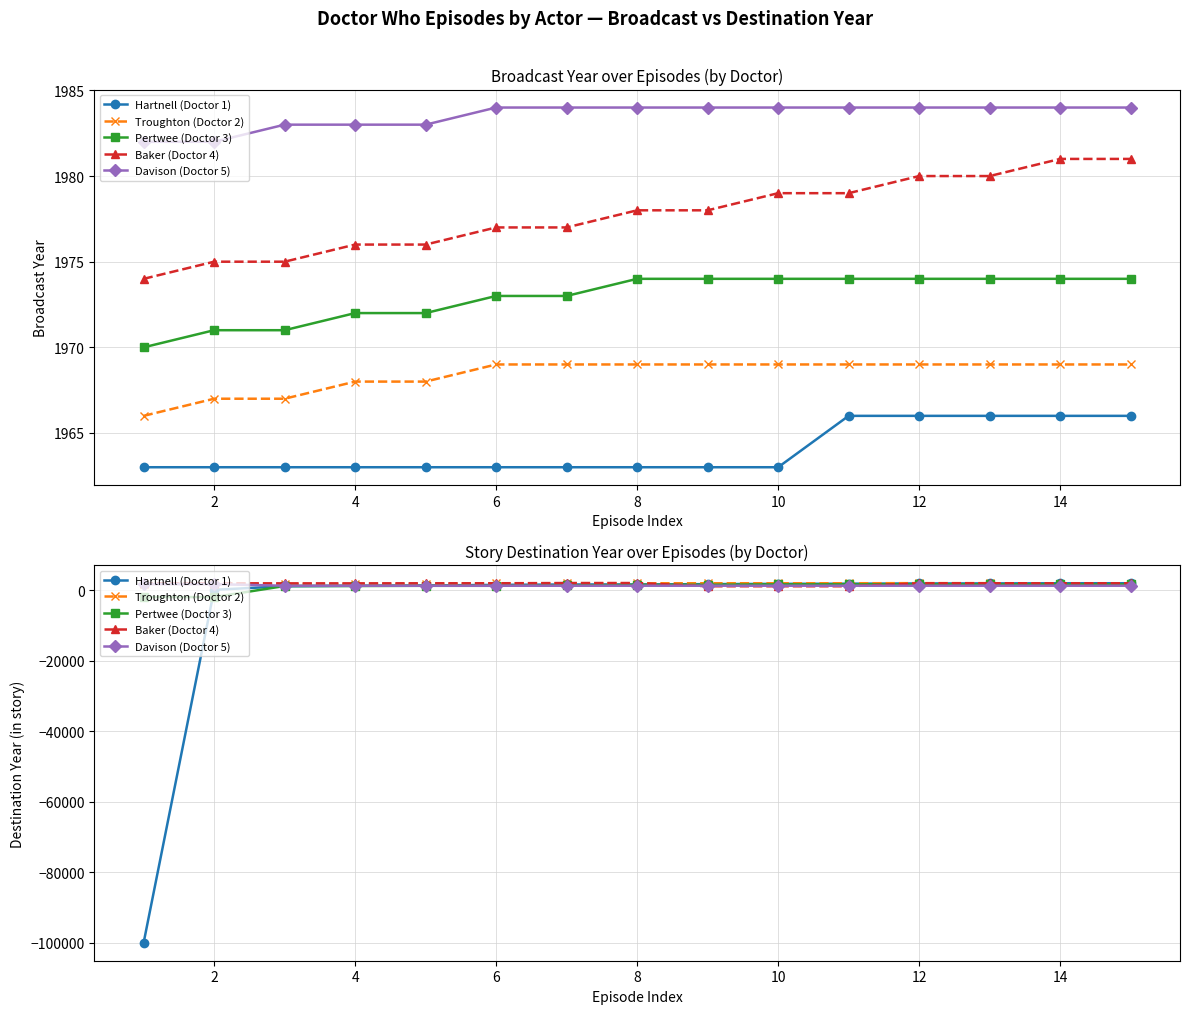

Is the value of Baker (Doctor 4) at 11 greater than the value of Hartnell (Doctor 1) at 4?

Yes